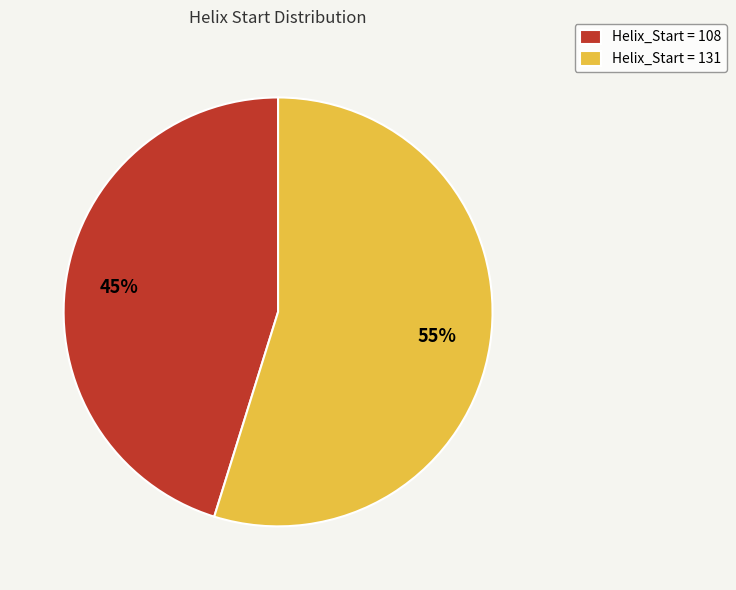

What is the smallest slice in the pie chart?

Helix_Start = 108